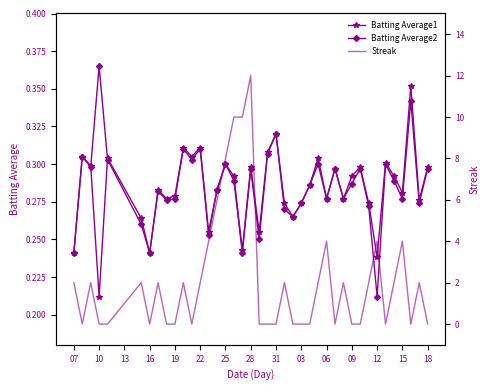

What are all the series names shown in the legend?

Batting Average1, Batting Average2, Streak